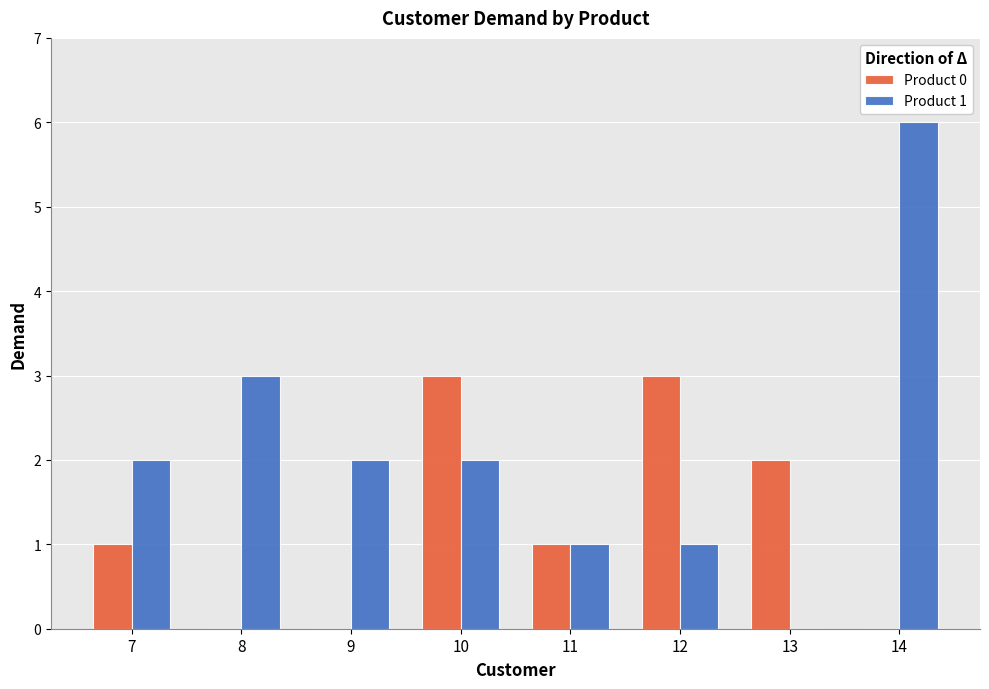

Count the number of categories in the chart.

8